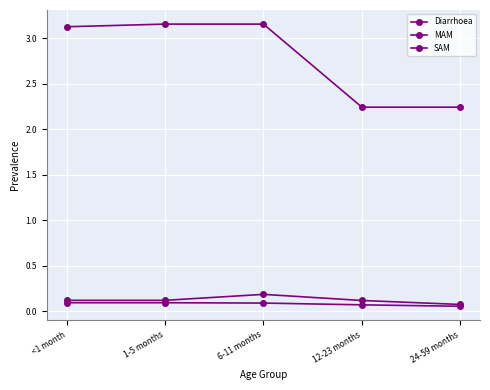

Is this an area chart (filled region under the line)?

No